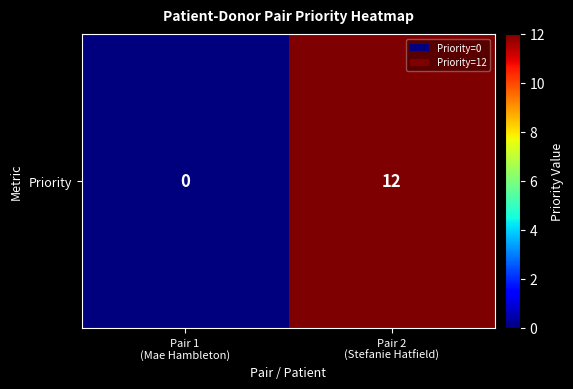

Reading right to left, transcribe all the data shown in this chart.

12	0